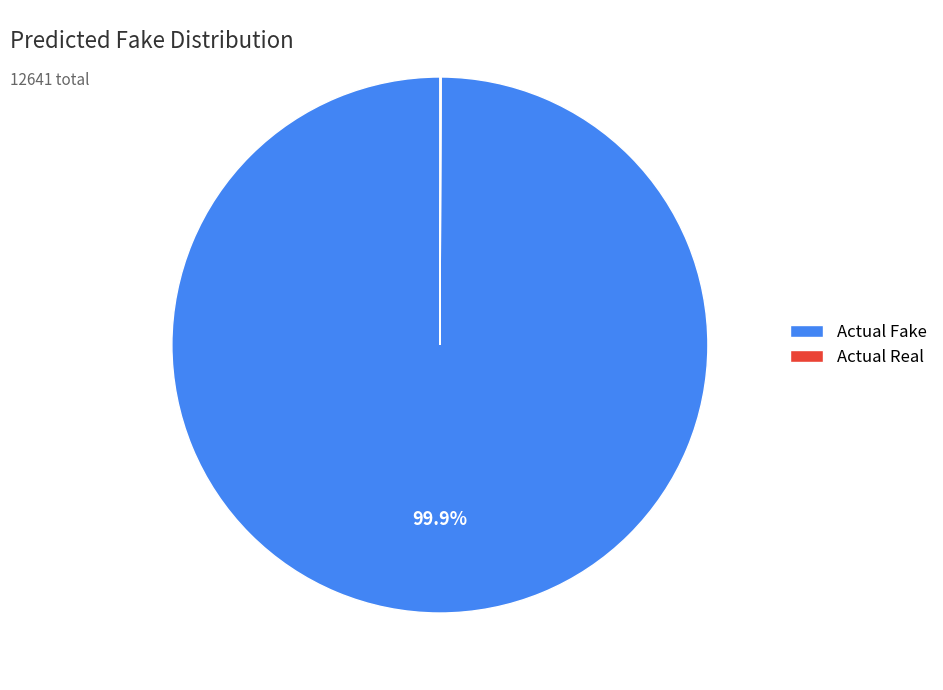

What percentage is NOT represented by Actual Fake?

0.1%